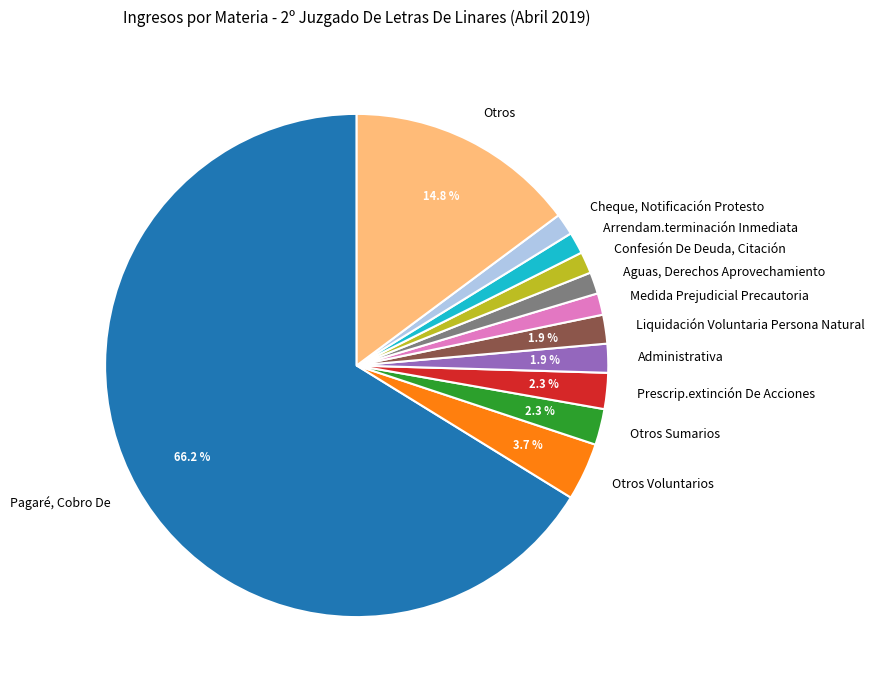

Which category has the biggest portion of the pie?

Pagaré, Cobro De